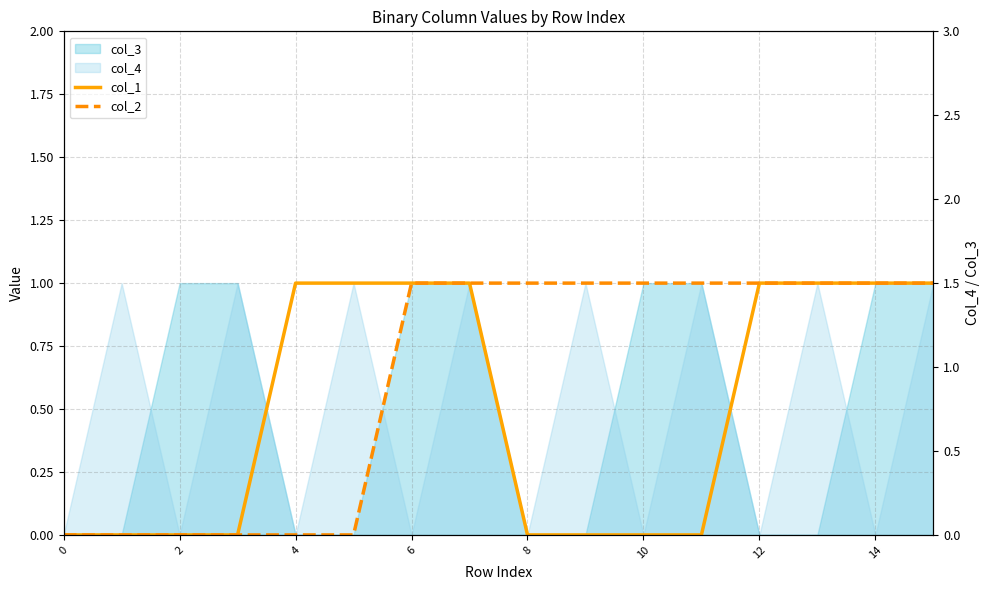

What value does the col_2 series have at 14?

1